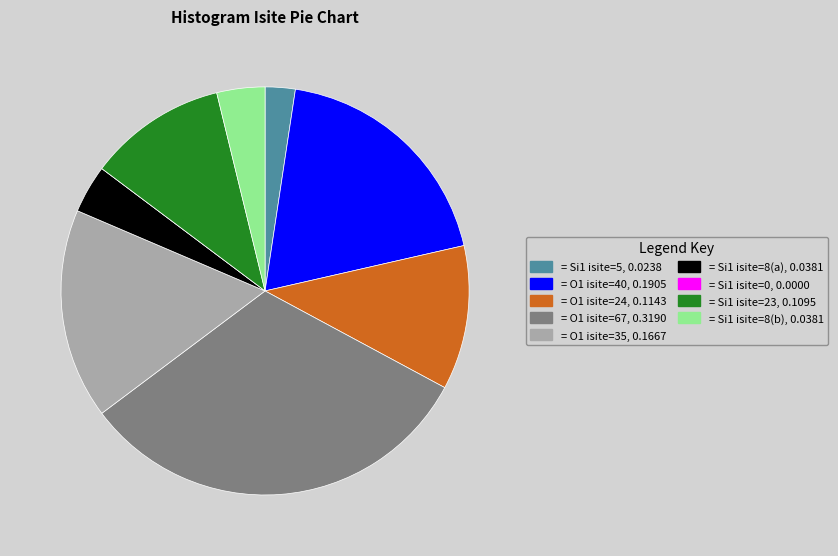

Does any single category account for the majority?

No